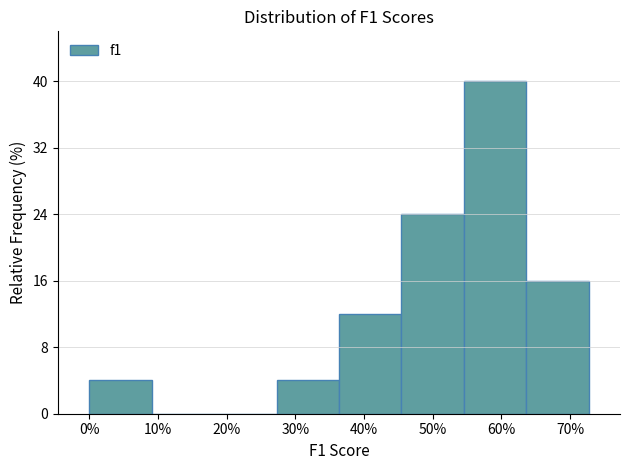

Is it true that the value at 50% is 24?

True